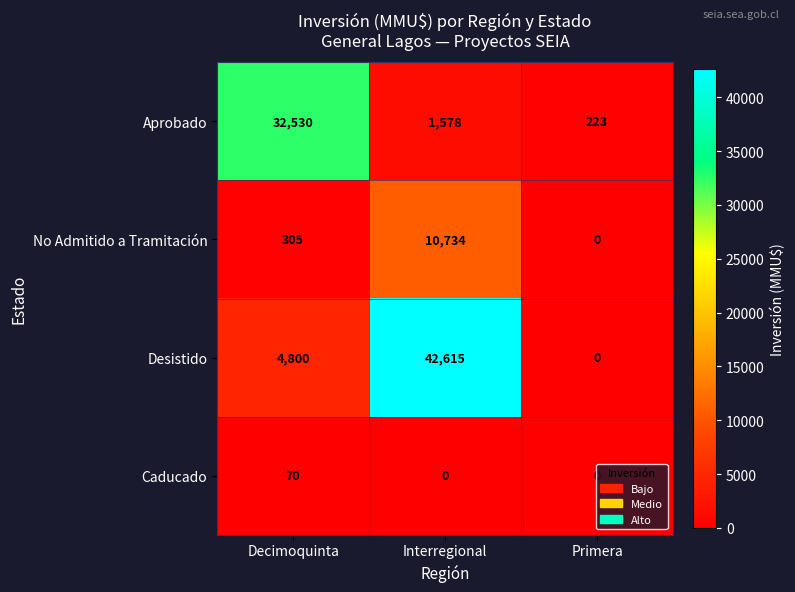

The Caducado series shows 0 at Primera. True or false?

True